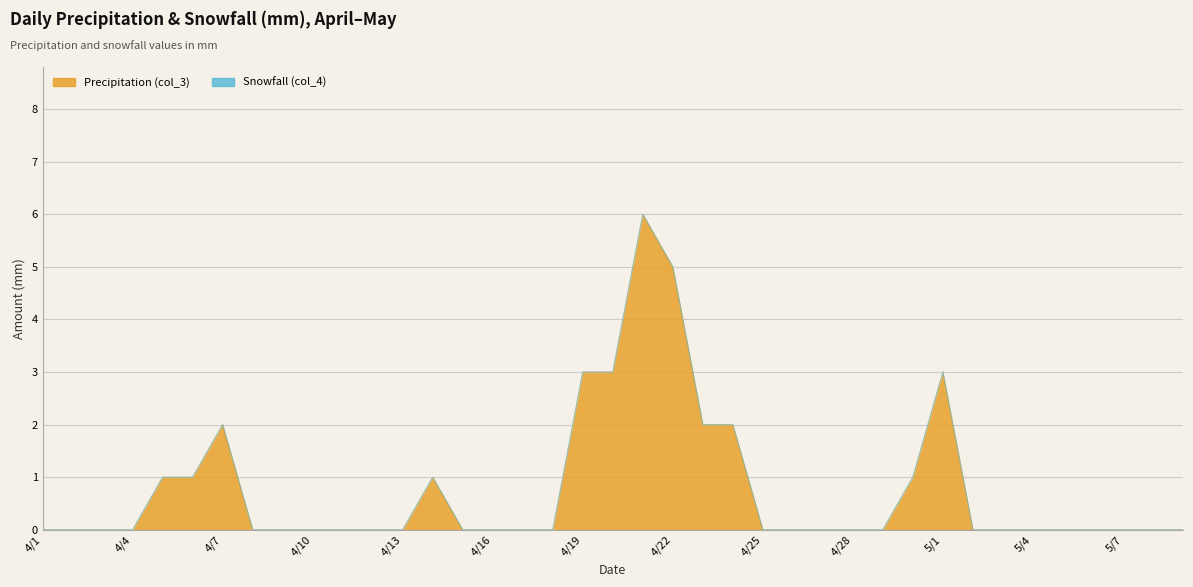

At which label is the value closest to 3?

4/19